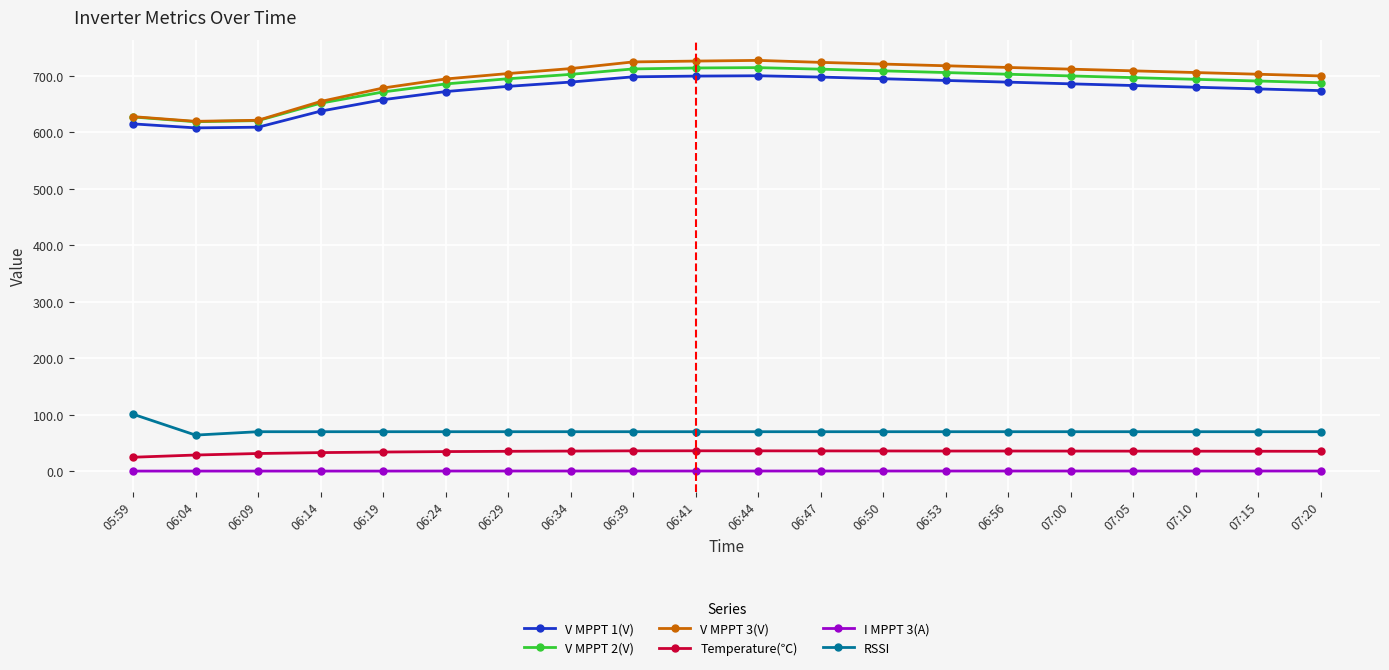

Does the chart have visible grid lines?

Yes